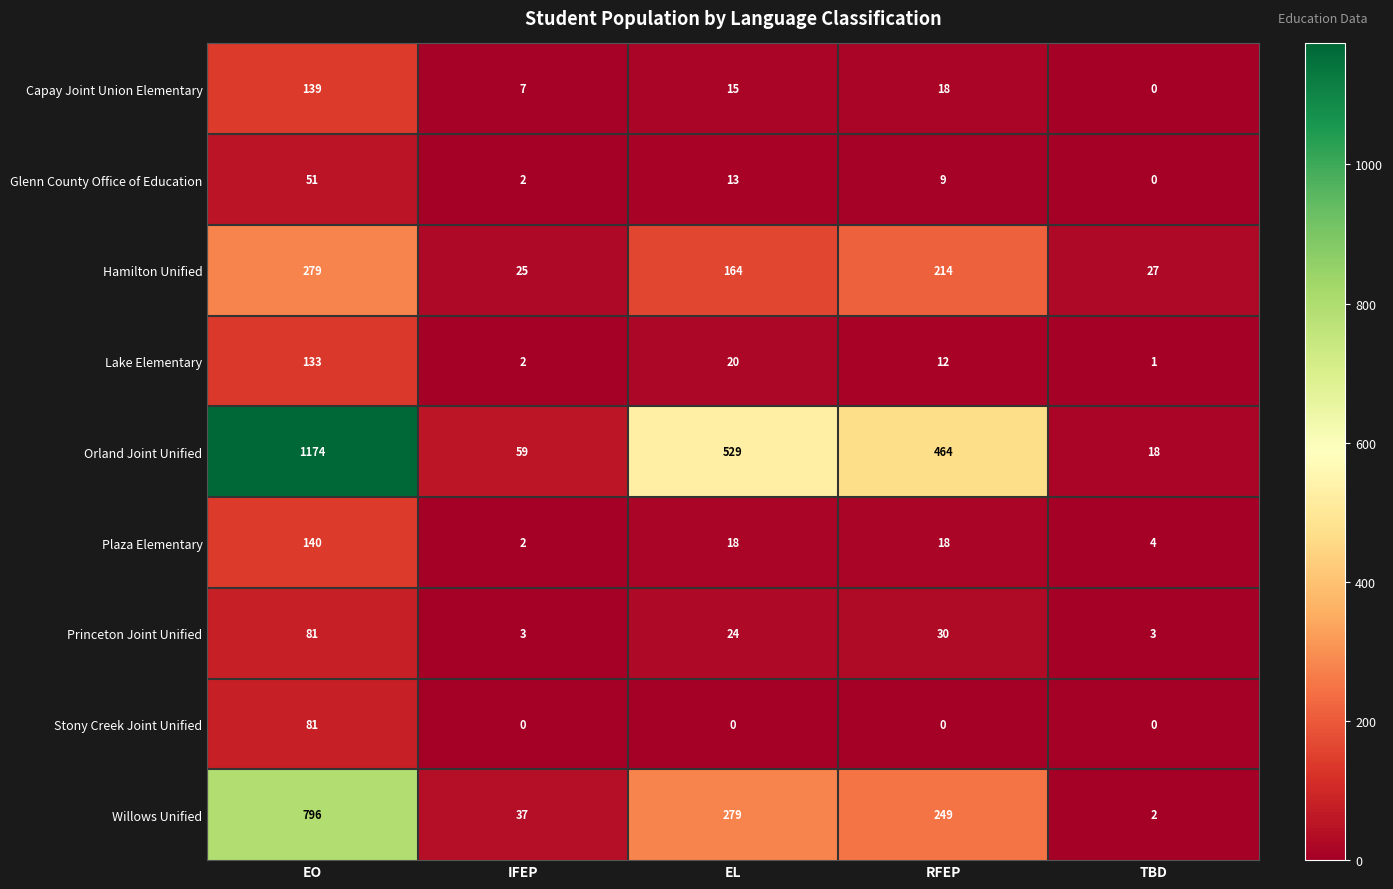

List the labels in order of Lake Elementary value, smallest first.

TBD, IFEP, RFEP, EL, EO